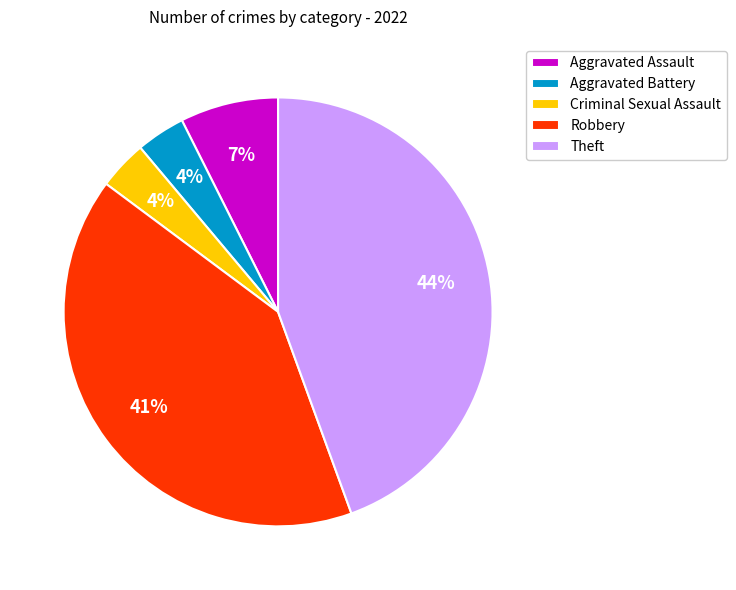

Does any single category account for the majority?

No